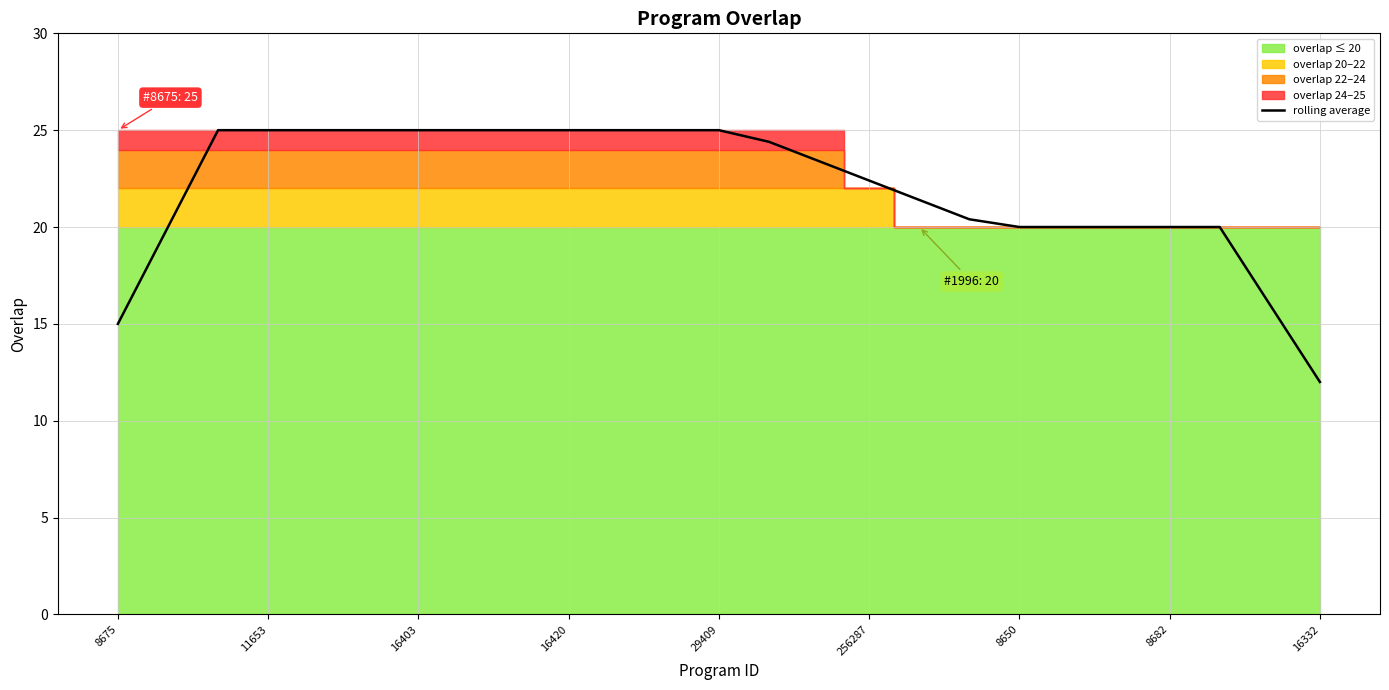

True or false: the data has more than 1 interior local peaks.

False